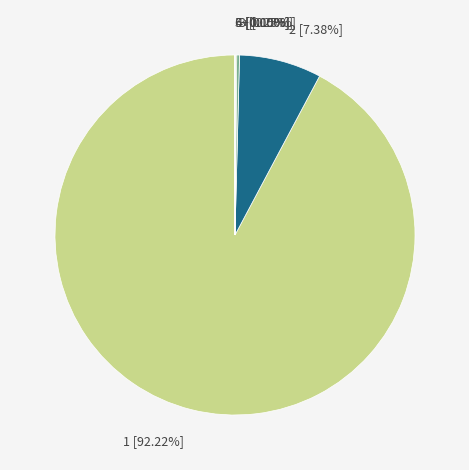

Is there any slice that represents more than half of the pie?

Yes